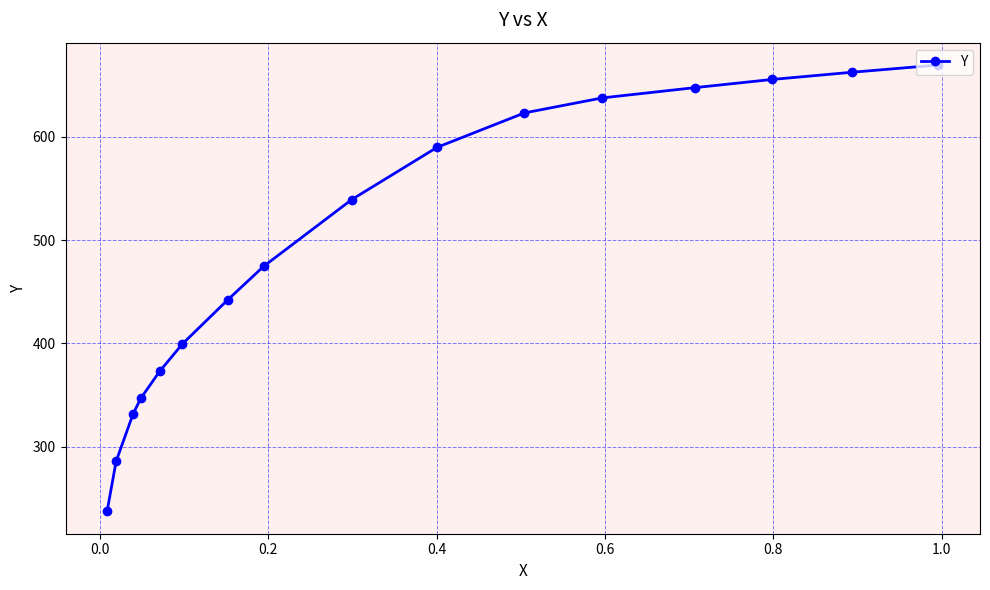

What is the value of the 8th point from the left?

474.6